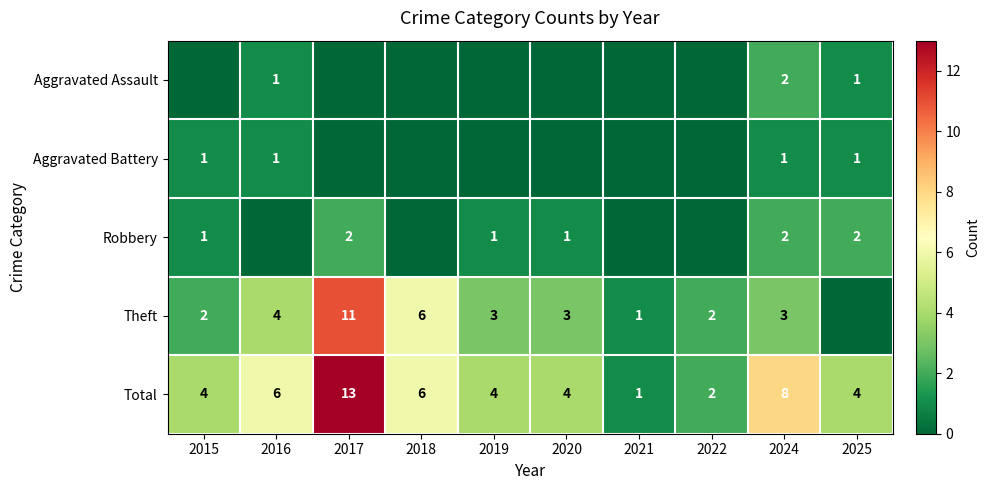

What is the difference between the maximum and minimum values in the Total series?

12